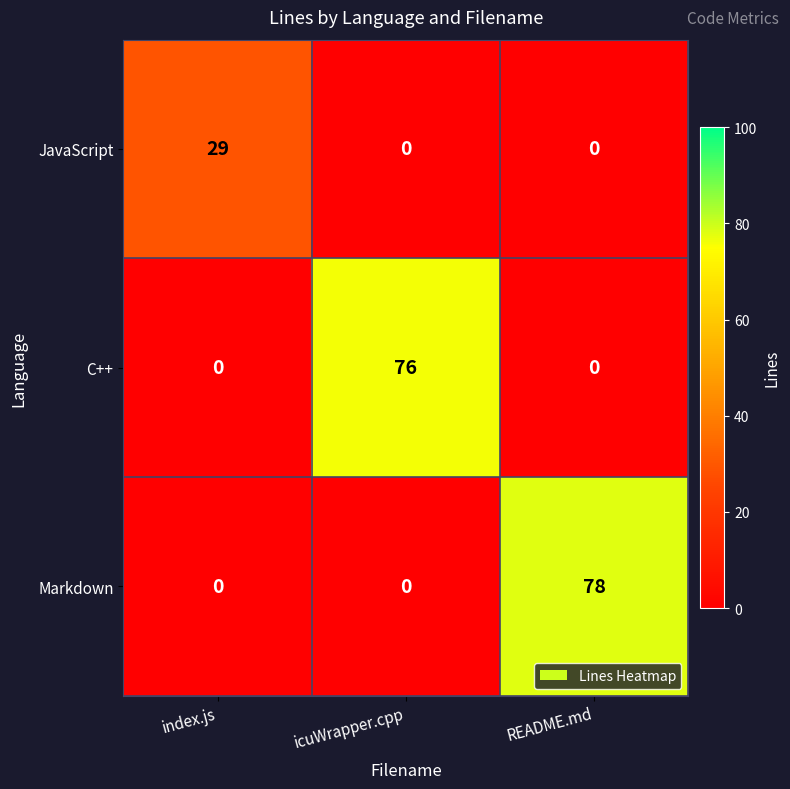

How many series are shown in this chart?

3